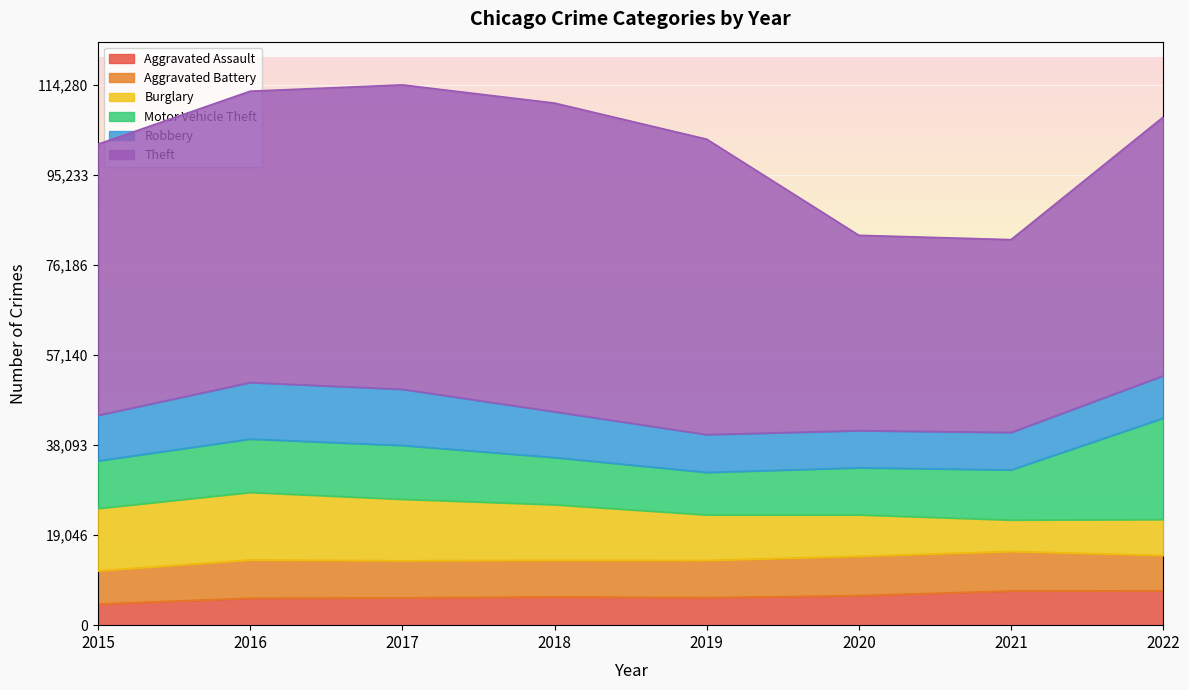

What is the value of the Theft point at the 7th from the left?

40784